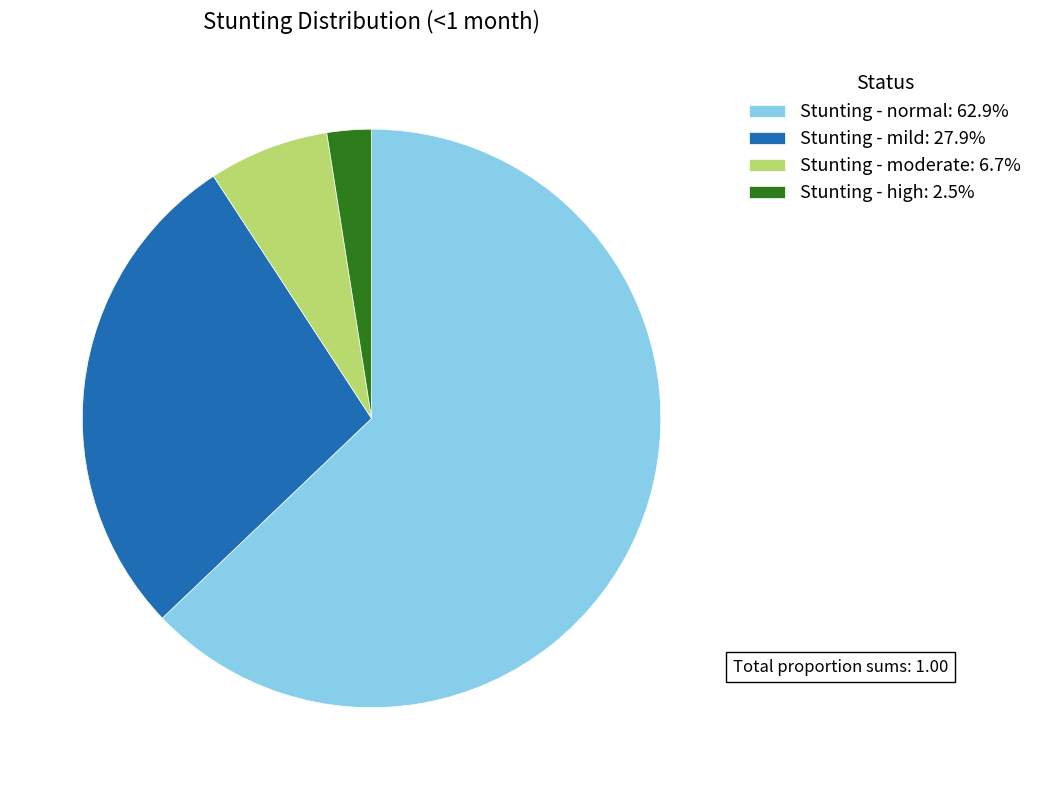

Which slice is the smallest?

Stunting - high